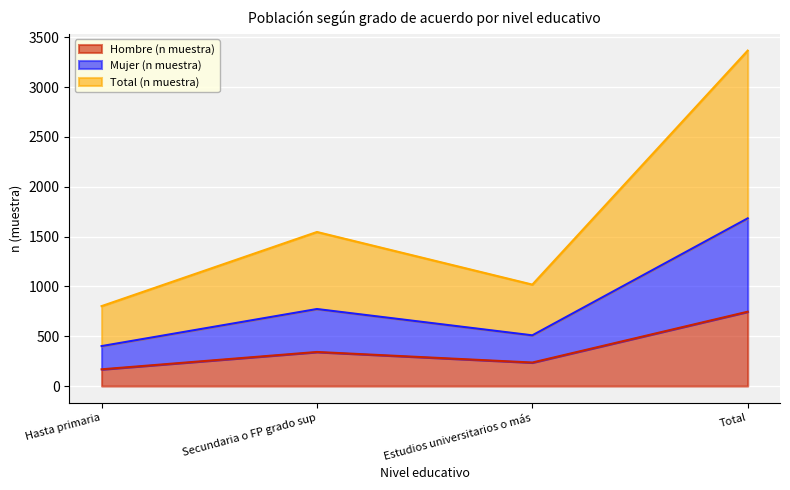

The value of Total (n muestra) at Estudios universitarios o más is 276. True or false?

False